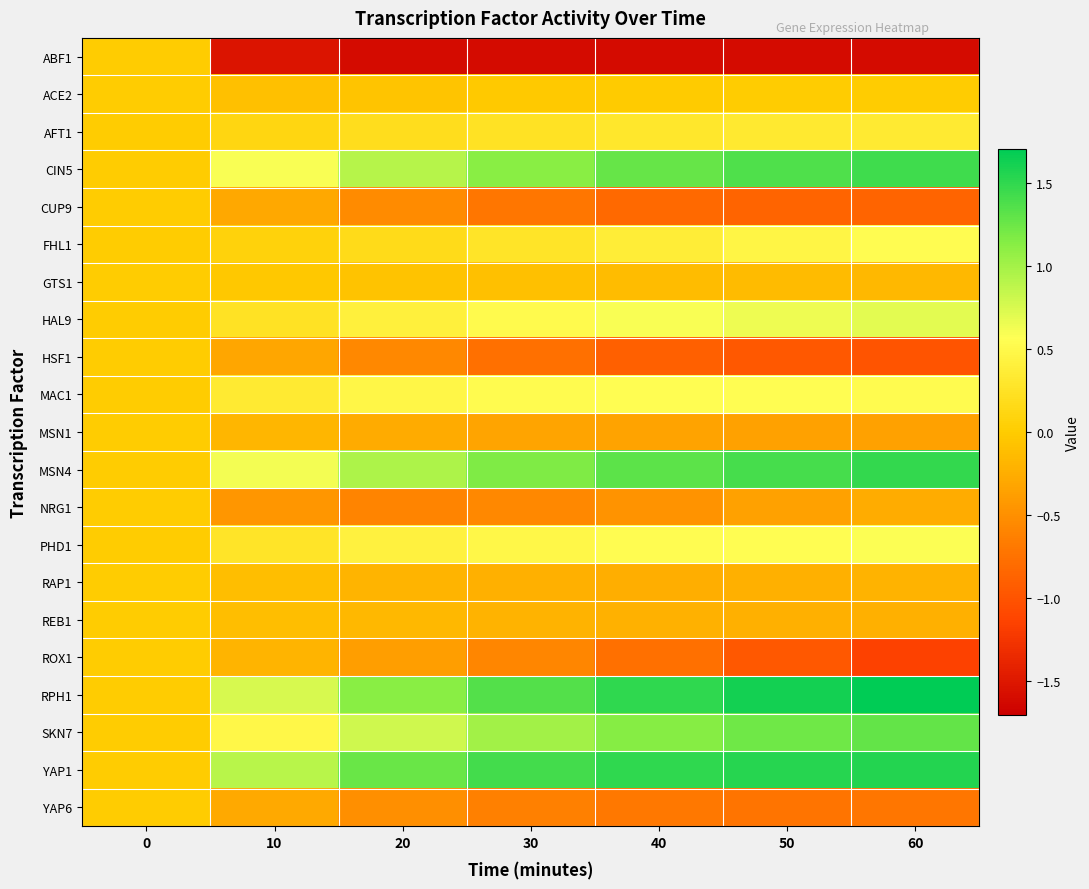

What is the difference between the highest and lowest values at 30?

3.0